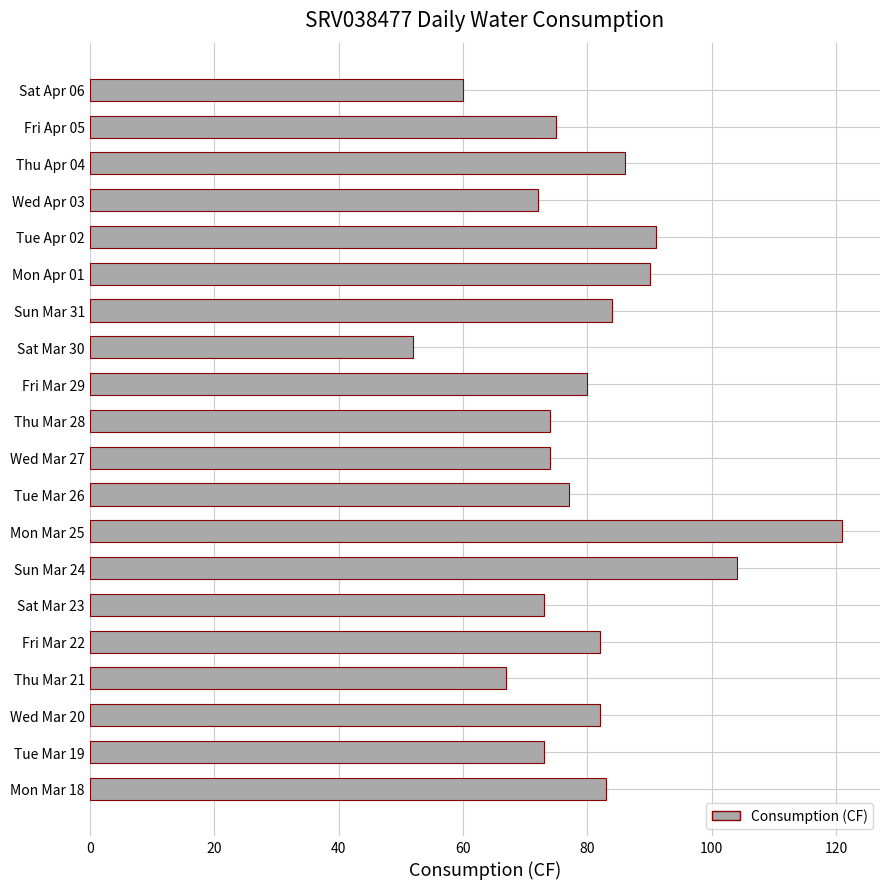

What is the minimum value shown in the chart?

52